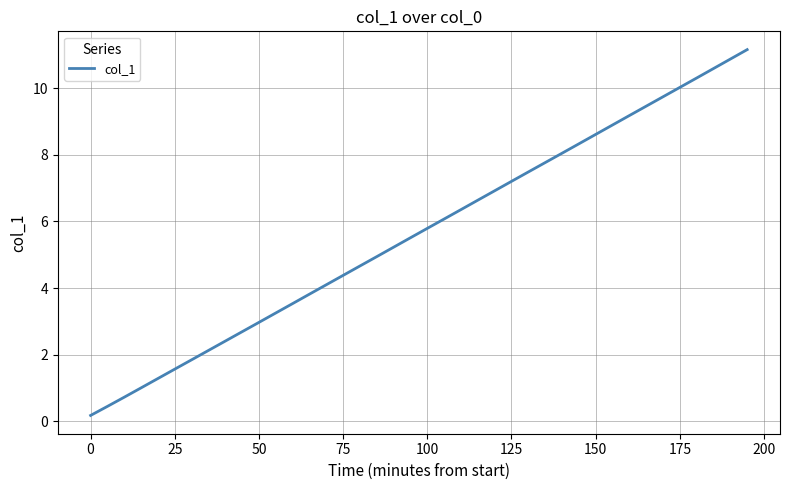

What is the greatest value displayed?

11.2